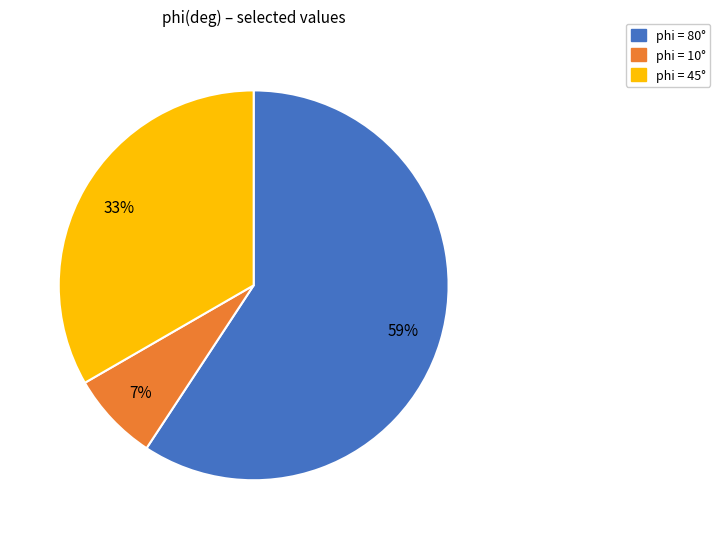

Is there any slice that represents more than half of the pie?

Yes